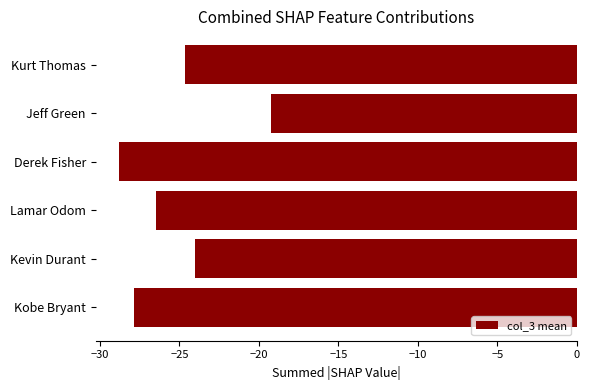

What value does the data have at Kurt Thomas?

-24.7